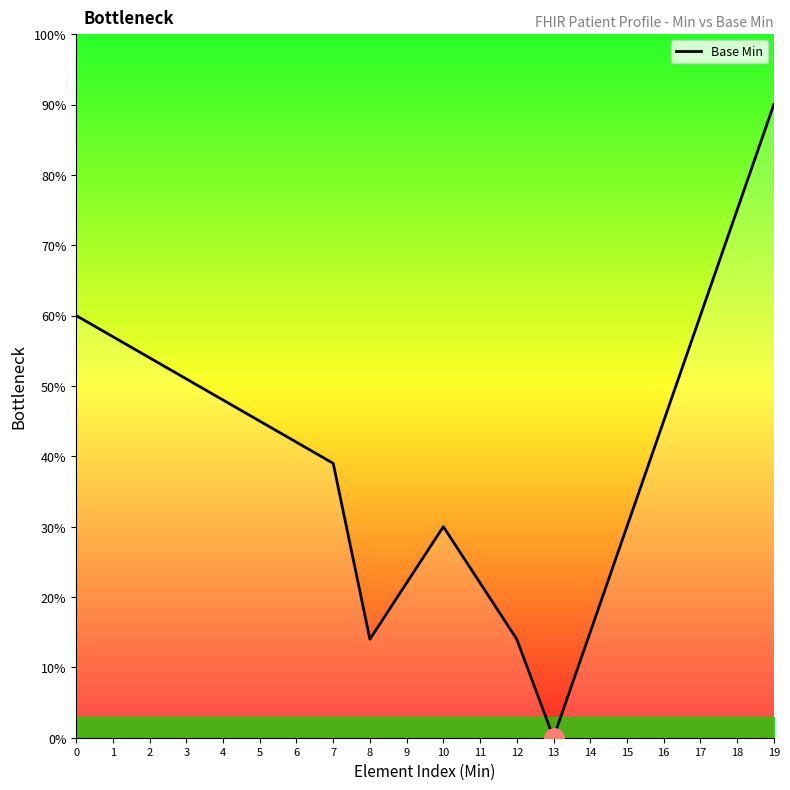

What value does the data have at 3?

51